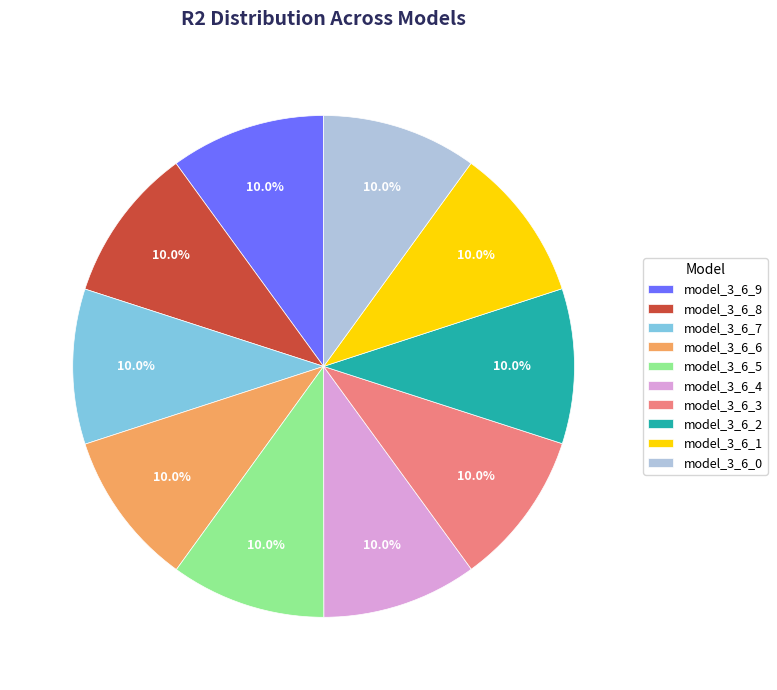

Is it true that model_3_6_2 is 10% of the pie?

True